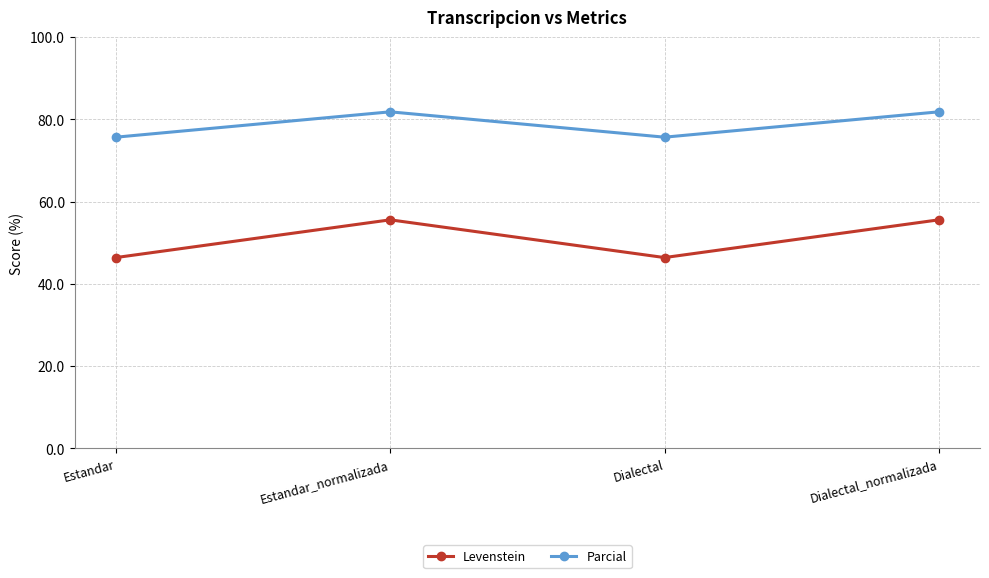

How many categories are shown in the chart?

4